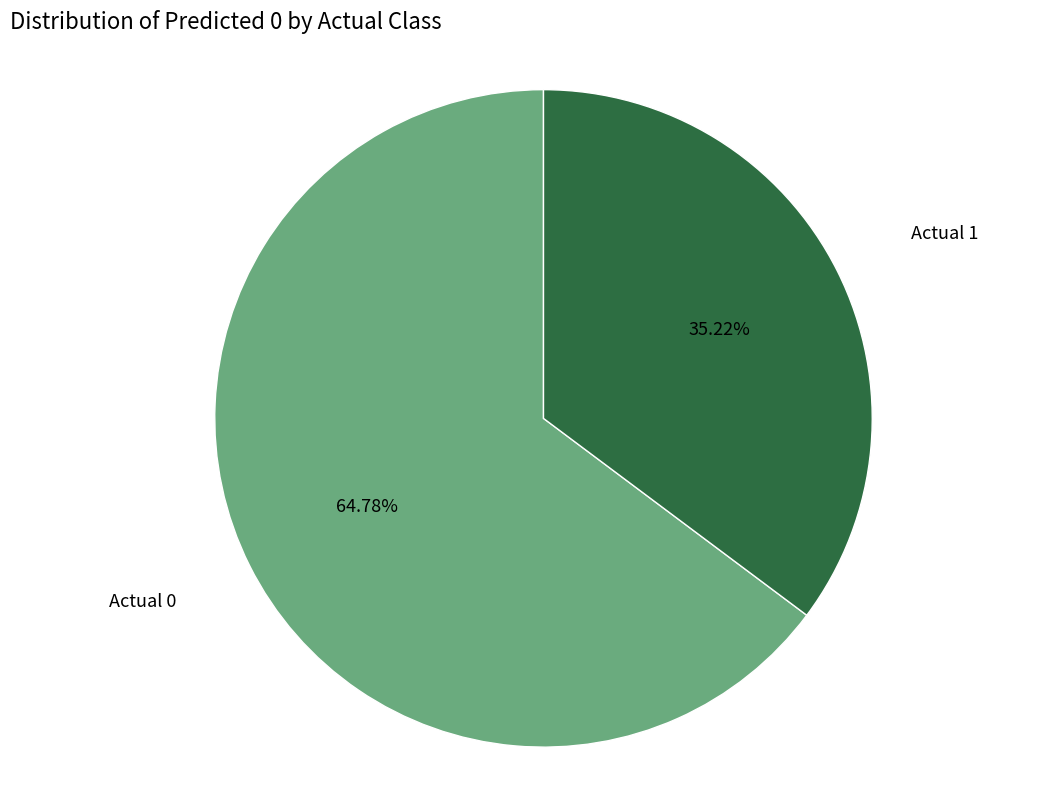

How many slices are in this pie chart?

2